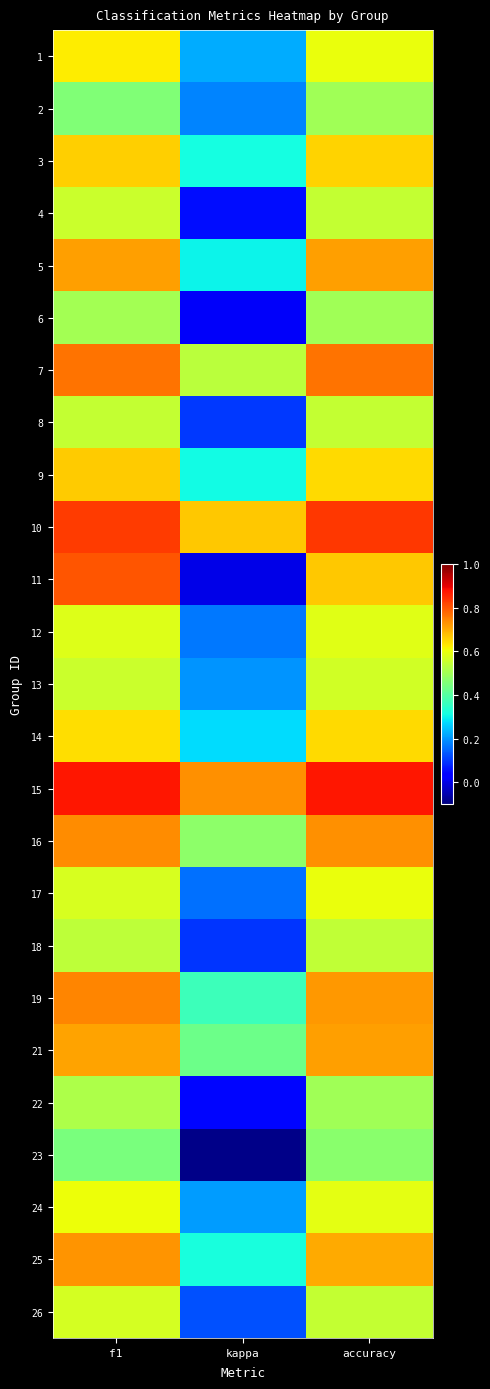

Reading left to right, list all the values displayed in this chart.

1: f1=0.6	kappa=0.2	accuracy=0.6
2: f1=0.5	kappa=0.2	accuracy=0.5
3: f1=0.7	kappa=0.3	accuracy=0.7
4: f1=0.6	kappa=0.1	accuracy=0.5
5: f1=0.7	kappa=0.3	accuracy=0.7
6: f1=0.5	kappa=0.0	accuracy=0.5
7: f1=0.8	kappa=0.5	accuracy=0.8
8: f1=0.5	kappa=0.1	accuracy=0.5
9: f1=0.7	kappa=0.3	accuracy=0.6
10: f1=0.8	kappa=0.7	accuracy=0.8
11: f1=0.8	kappa=0.0	accuracy=0.7
12: f1=0.6	kappa=0.2	accuracy=0.6
13: f1=0.6	kappa=0.2	accuracy=0.6
14: f1=0.6	kappa=0.3	accuracy=0.6
15: f1=0.9	kappa=0.7	accuracy=0.9
16: f1=0.7	kappa=0.5	accuracy=0.7
17: f1=0.6	kappa=0.2	accuracy=0.6
18: f1=0.5	kappa=0.1	accuracy=0.5
19: f1=0.7	kappa=0.4	accuracy=0.7
21: f1=0.7	kappa=0.4	accuracy=0.7
22: f1=0.5	kappa=0.0	accuracy=0.5
23: f1=0.4	kappa=-0.1	accuracy=0.5
24: f1=0.6	kappa=0.2	accuracy=0.6
25: f1=0.7	kappa=0.3	accuracy=0.7
26: f1=0.6	kappa=0.1	accuracy=0.5